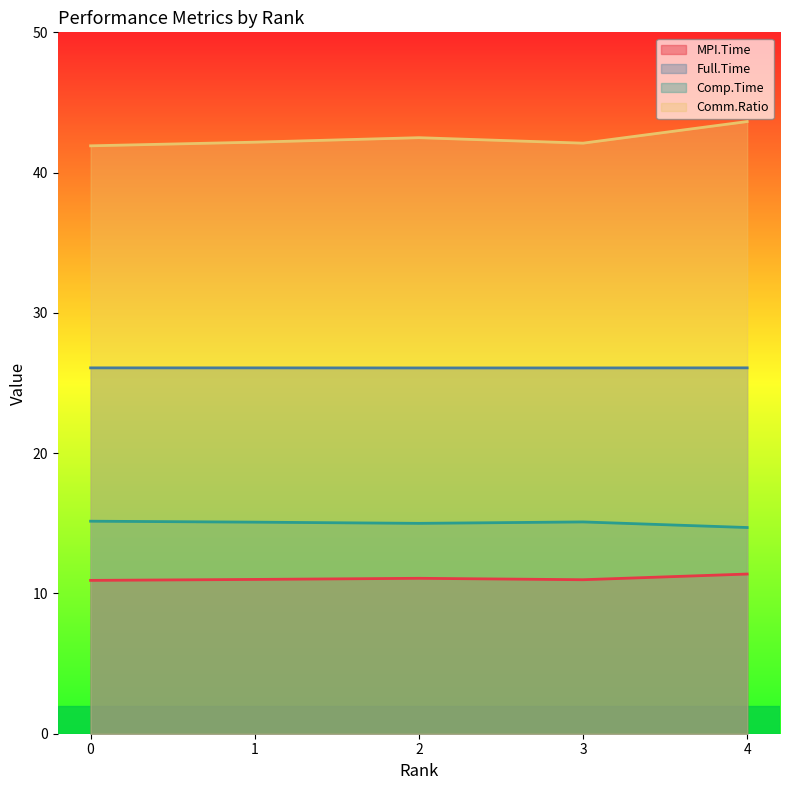

Reading right to left, transcribe all the data shown in this chart.

MPI.Time: 4=11.4	3=11.0	2=11.1	1=11.0	0=10.9
Full.Time: 4=26.1	3=26.1	2=26.1	1=26.1	0=26.1
Comp.Time: 4=14.7	3=15.1	2=15.0	1=15.1	0=15.1
Comm.Ratio: 4=43.6	3=42.1	2=42.5	1=42.2	0=41.9